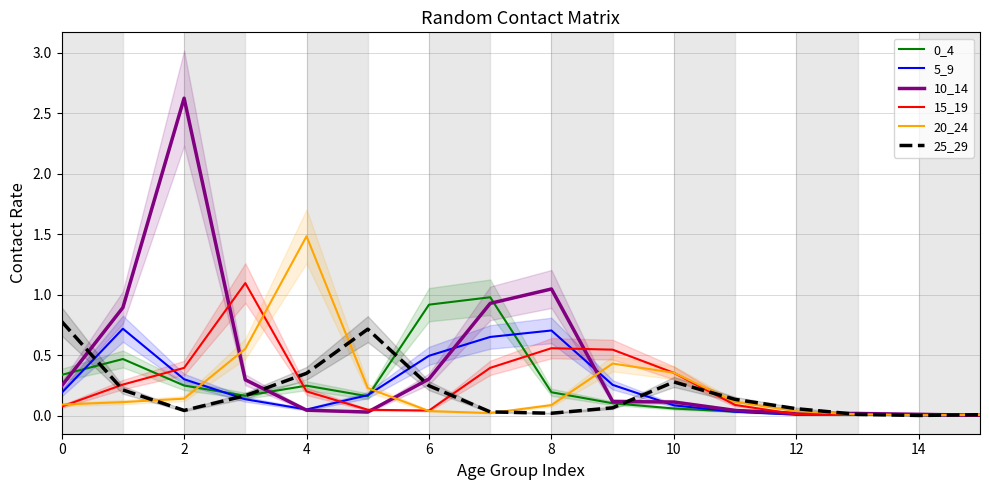

Is it true that 15_19 equals 0.5 at 10?

False